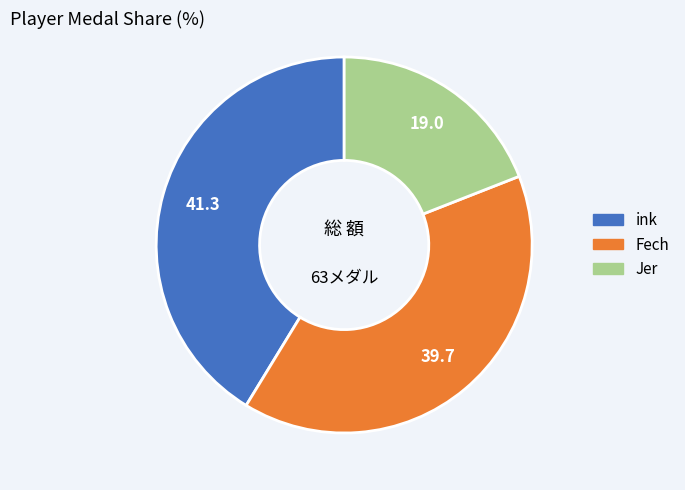

Is there any slice that represents more than half of the pie?

No